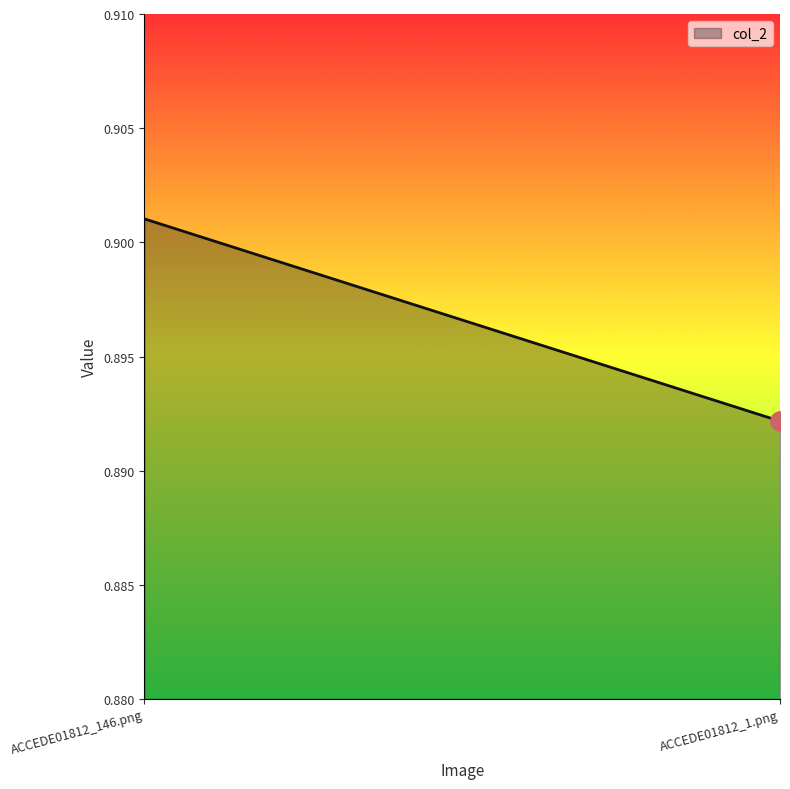

What is the minimum value shown in the chart?

0.9